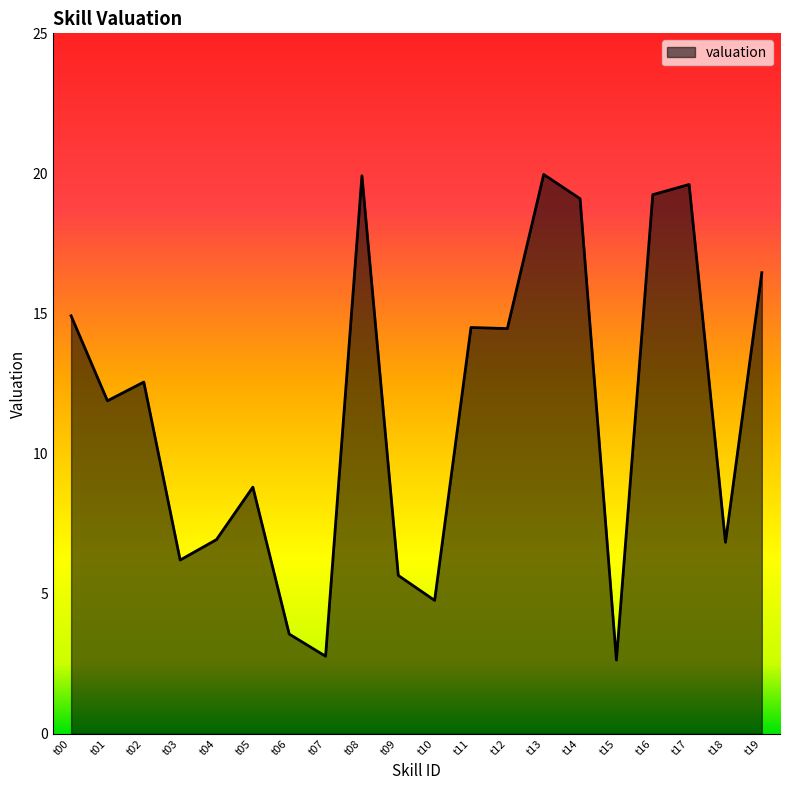

How many values exceed 12?

10